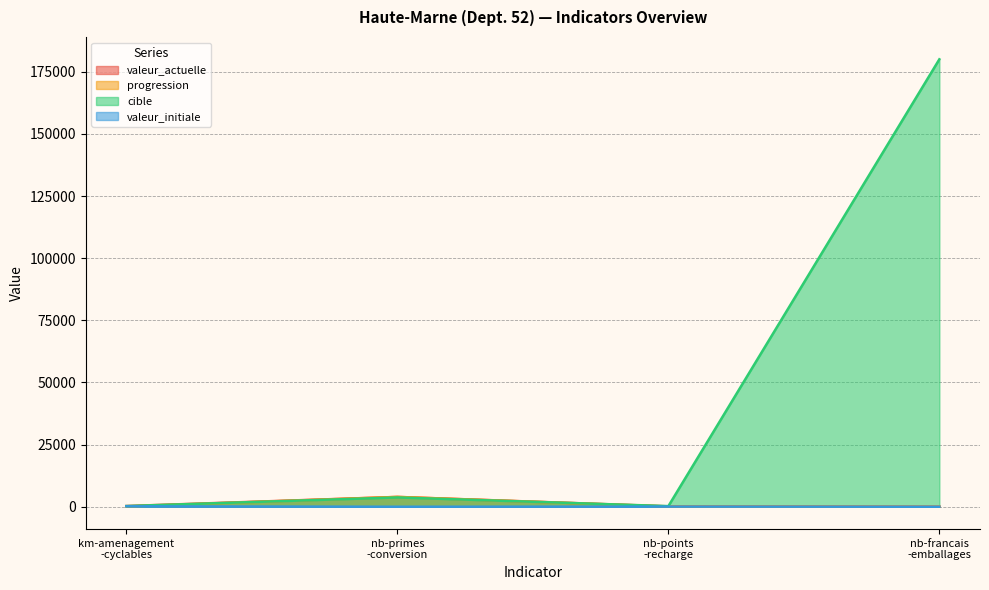

At which category is the sum across all series the highest?

nb-francais
-emballages